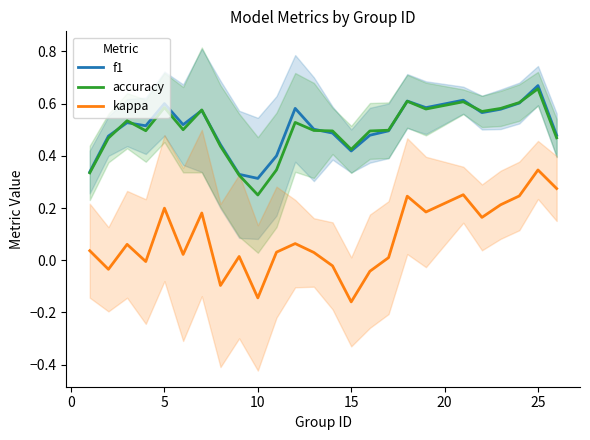

At which label does accuracy reach its minimum?

10